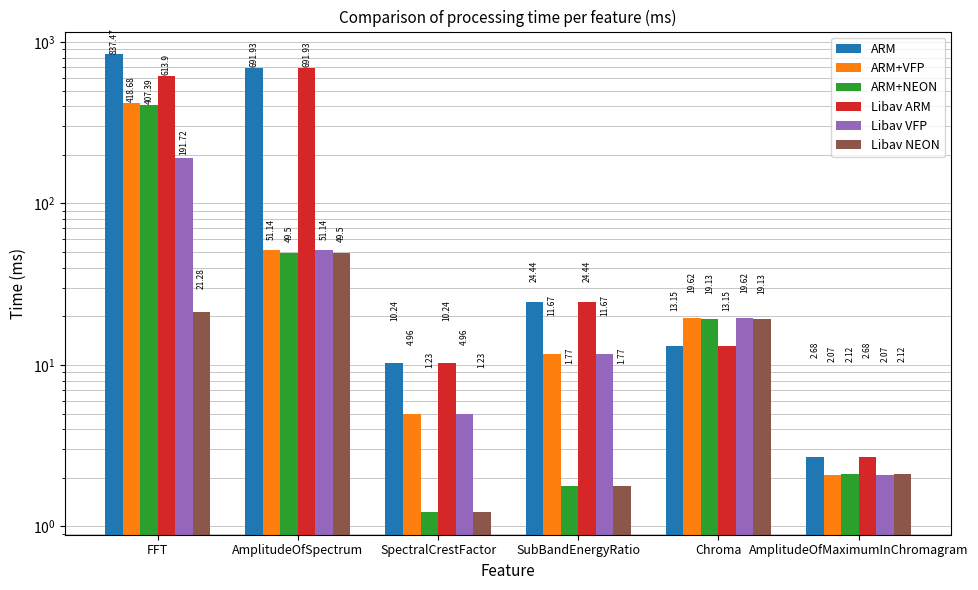

At which category is the sum across all series the highest?

FFT